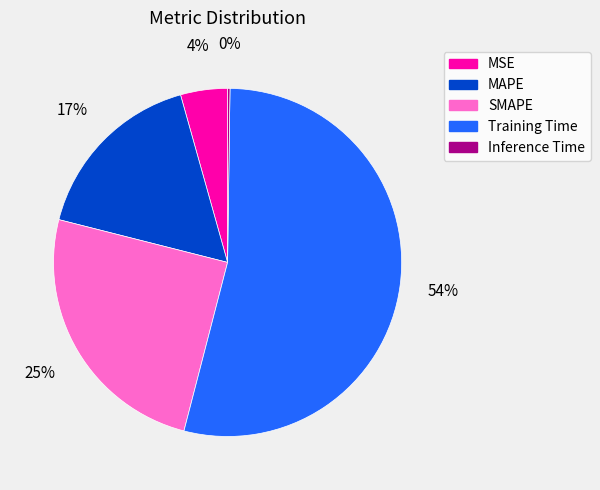

Which category has the biggest portion of the pie?

Training Time